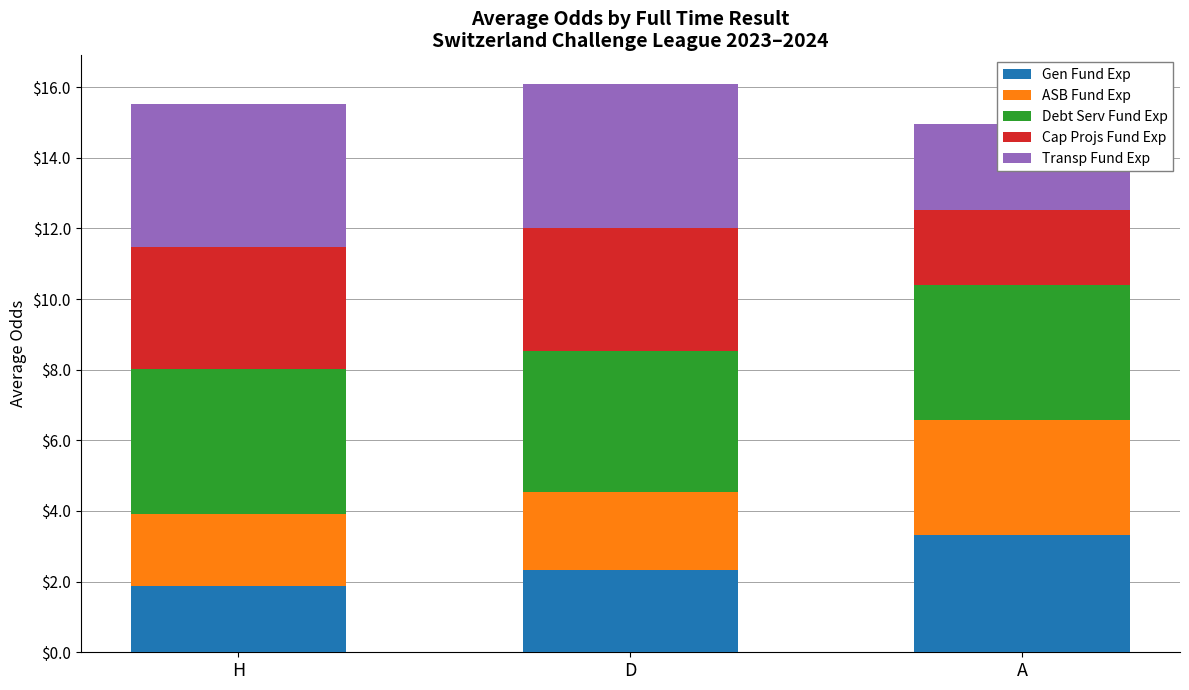

What is the sum of all ASB Fund Exp values?

7.5